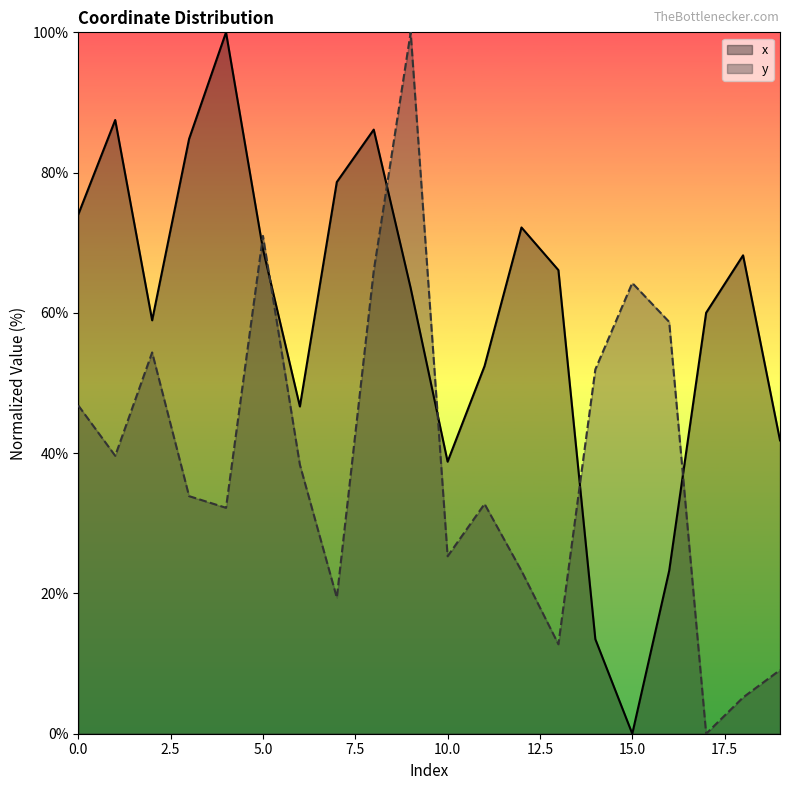

How many interior local valleys does the y series have?

6